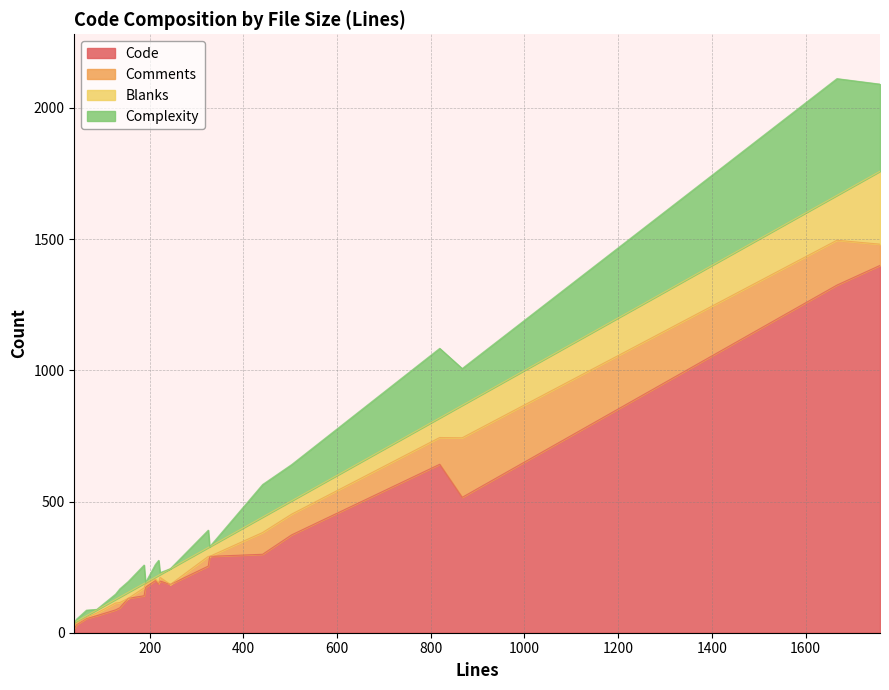

What is the highest value of the Code series?

1400